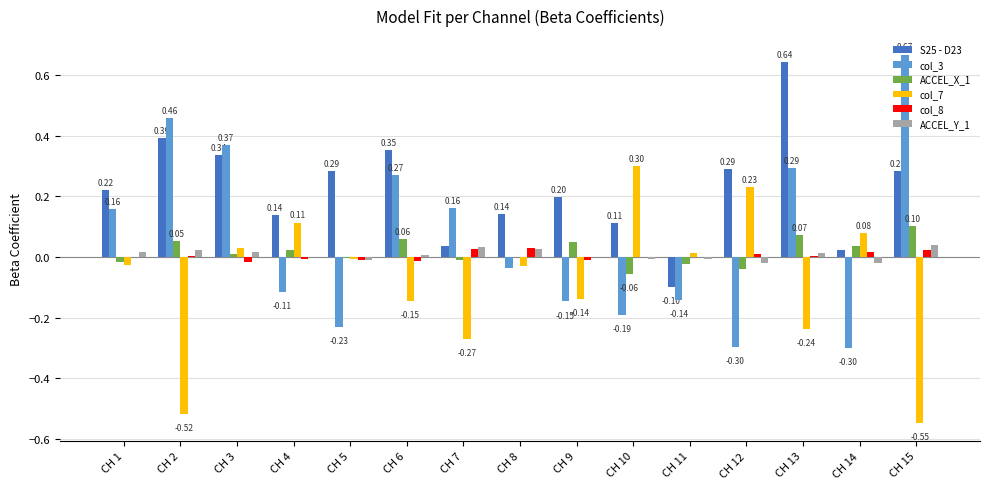

Which series has the largest total across all categories?

S25 - D23